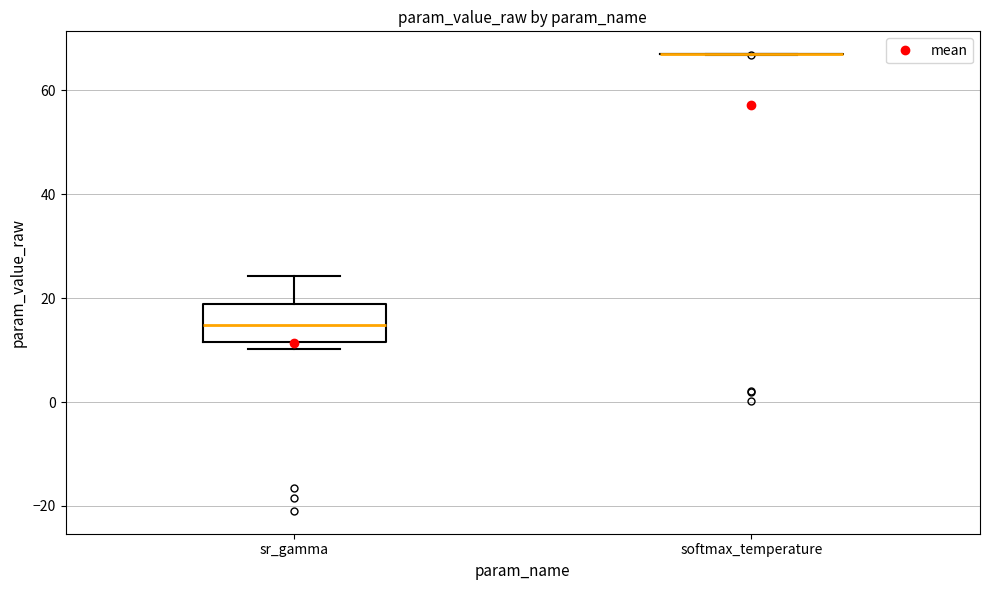

Reading left to right, read every box against the y-axis: the position of its median line, the range the box covers, and the ends of its whiskers. The values are not printed on the chart, so give them approximately, as read against the axis.

sr_gamma: median 14, box 12 to 18, whiskers 10 to 24
softmax_temperature: box collapsed to a line at 66, whiskers 66 to 66